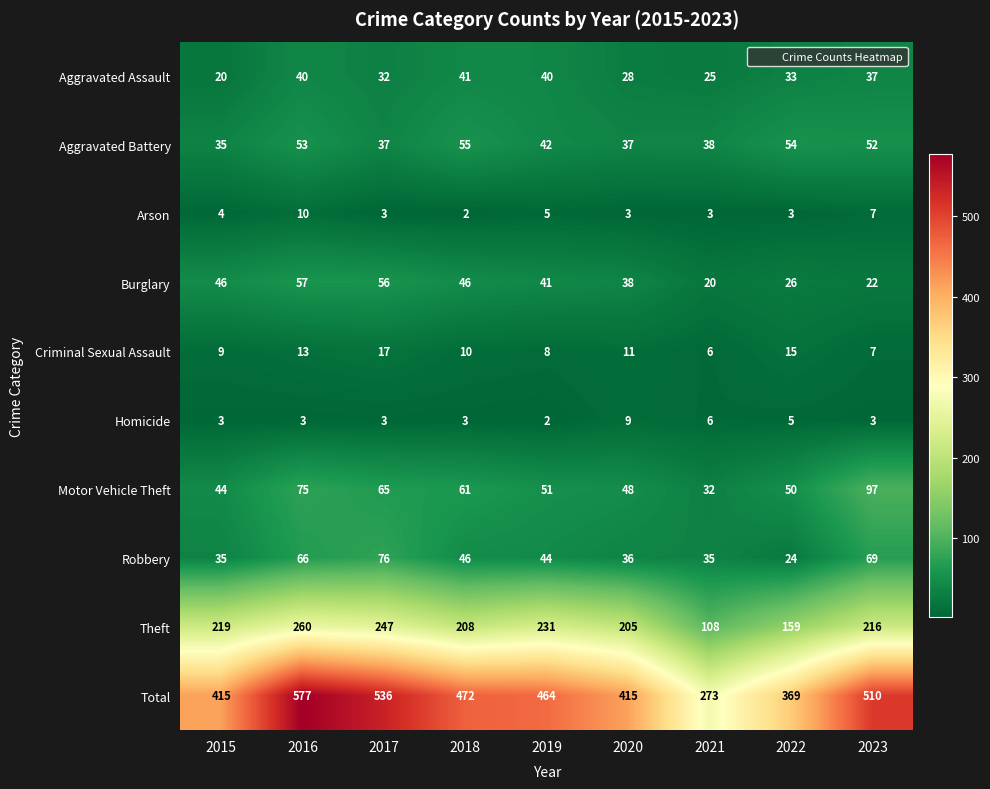

How many data points does each series have?

9